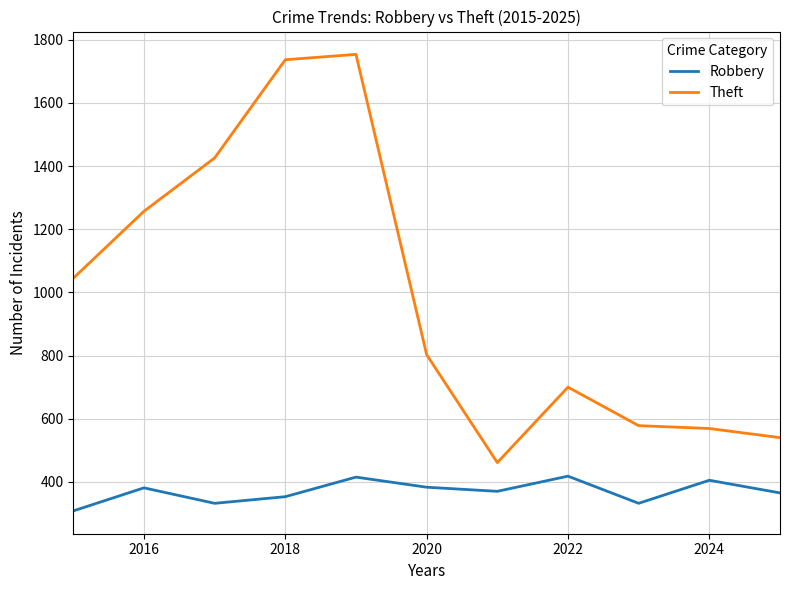

True or false: Robbery and Theft intersect in this chart.

False